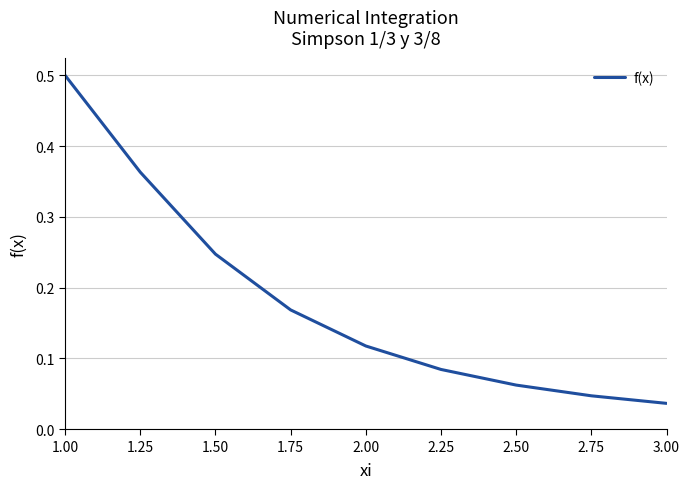

What position from the left is 2.25?

6